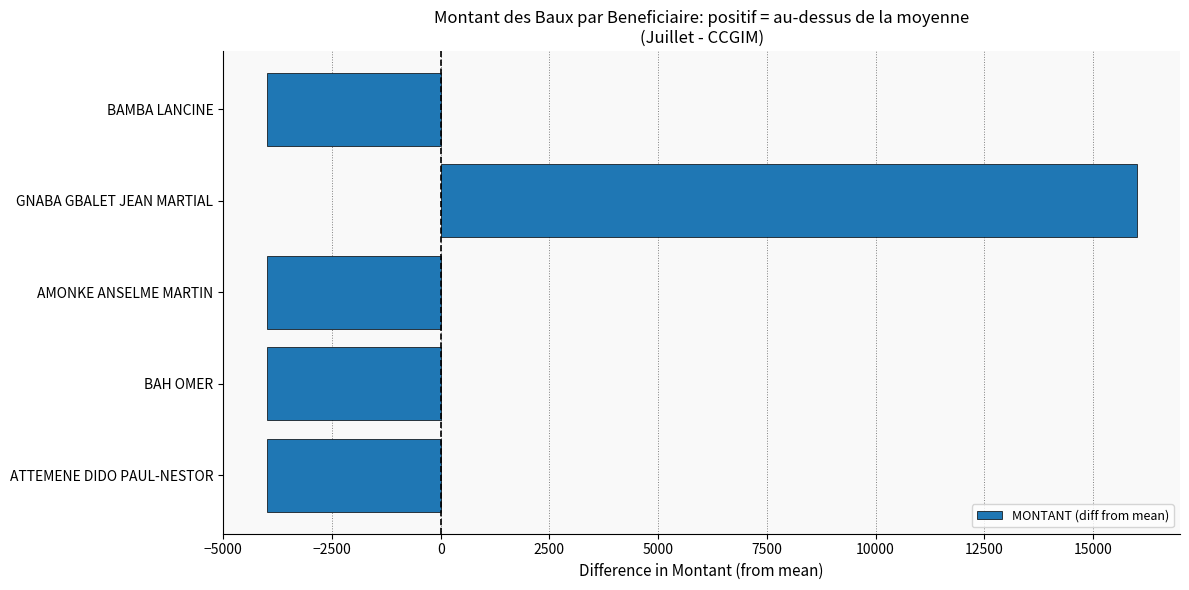

What is the approximate value at GNABA GBALET JEAN MARTIAL?

16000